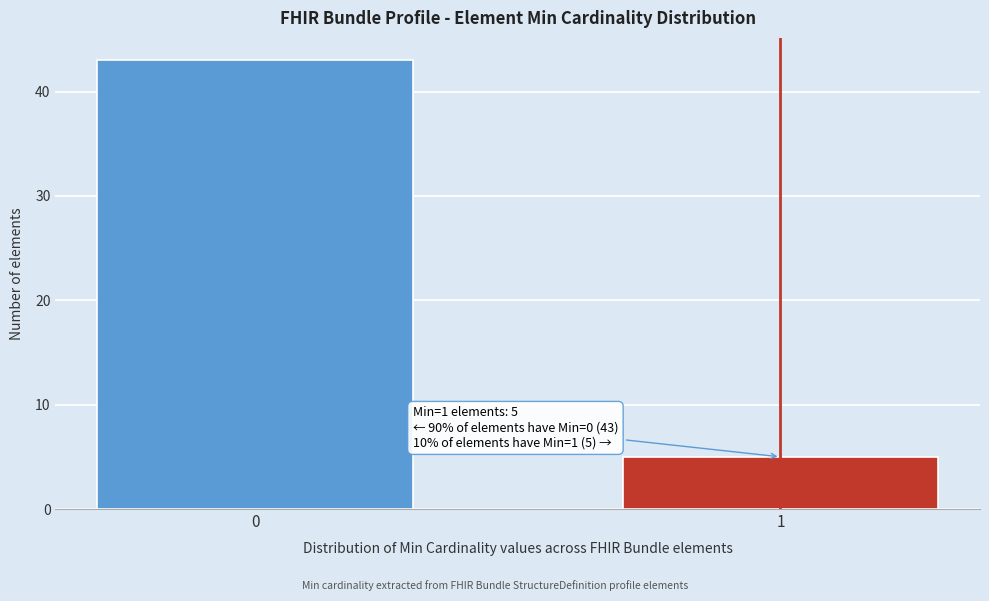

Reading left to right, list all the values displayed in this chart.

0=43	1=5